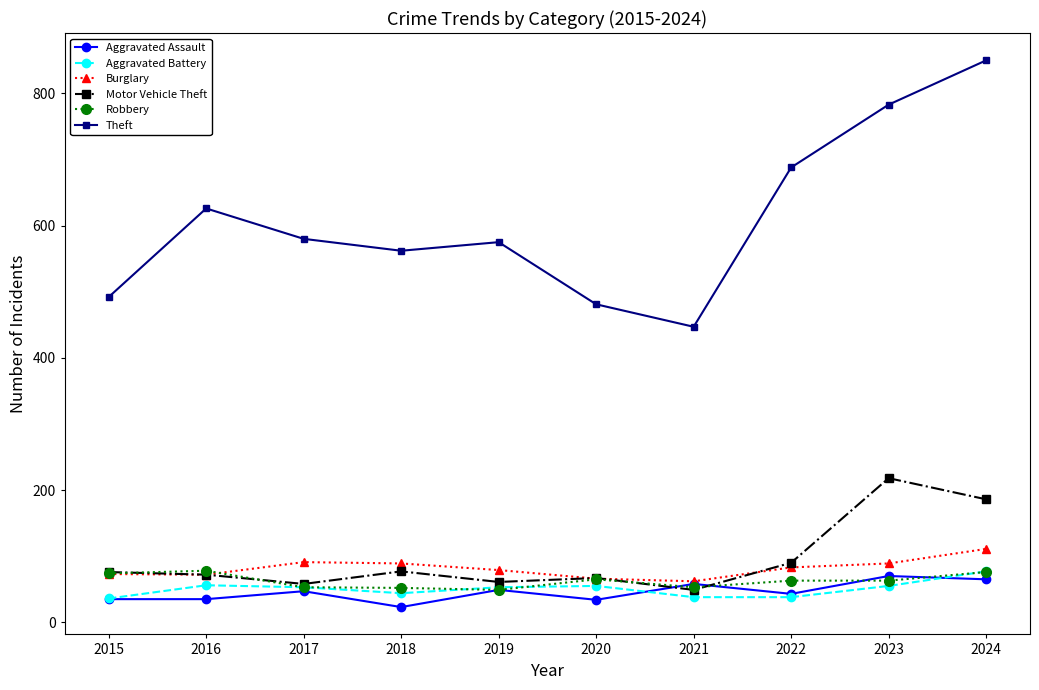

Which series has the widest spread of values?

Theft